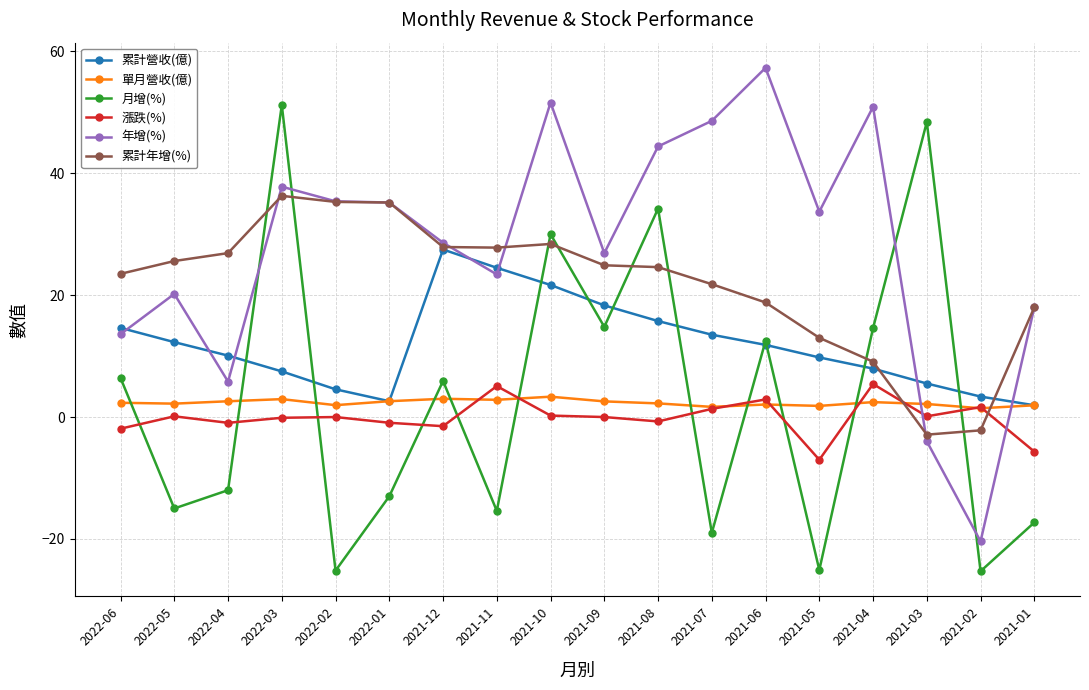

True or false: 月增(%) and 單月營收(億) intersect in this chart.

True